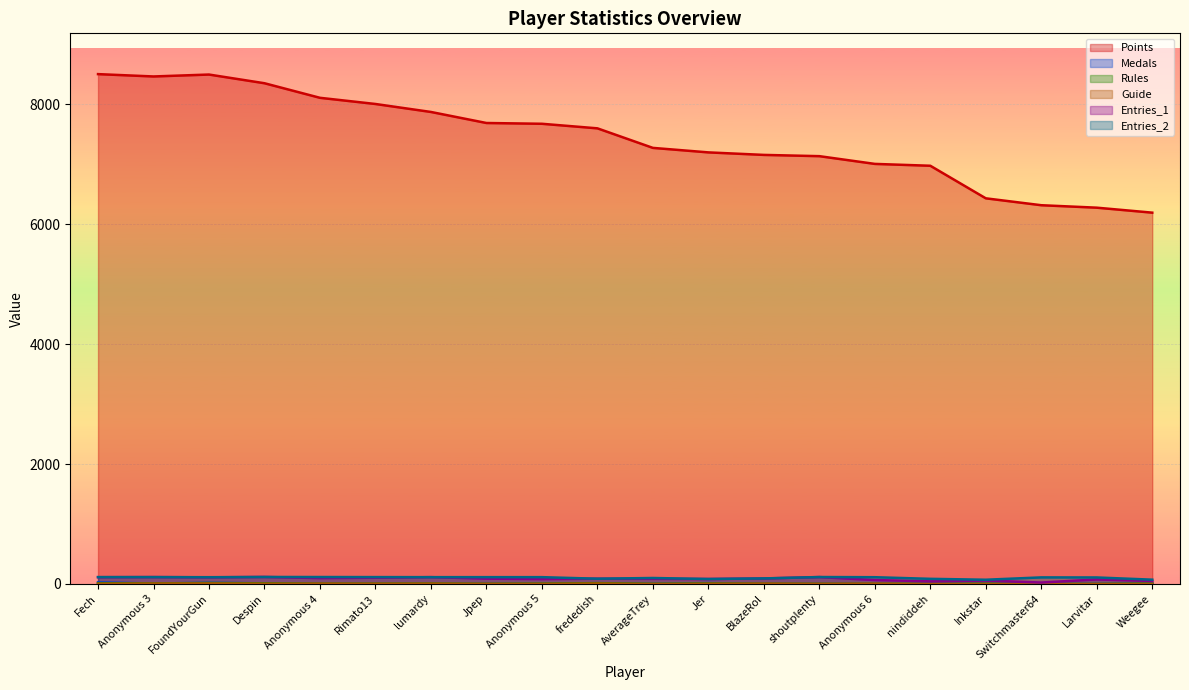

Count the number of categories in the chart.

20